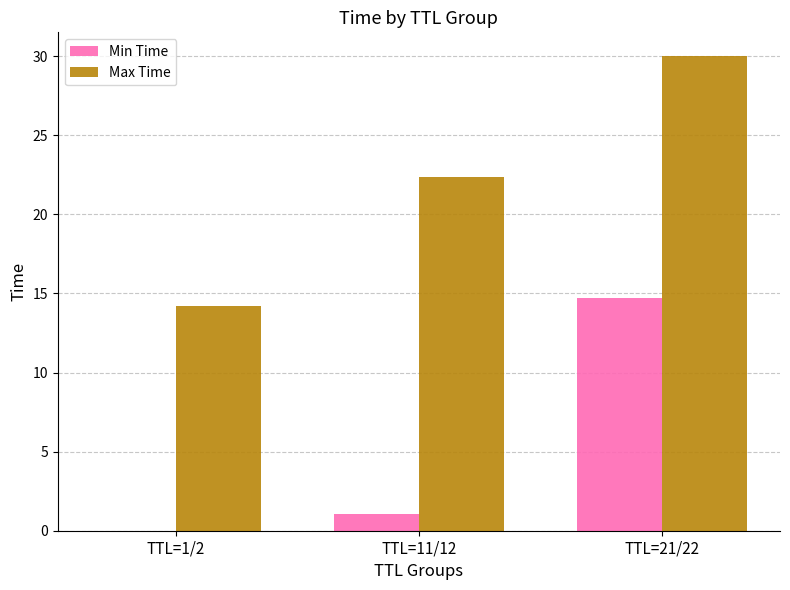

Between TTL=11/12 and TTL=21/22, which series saw the biggest shift?

Min Time